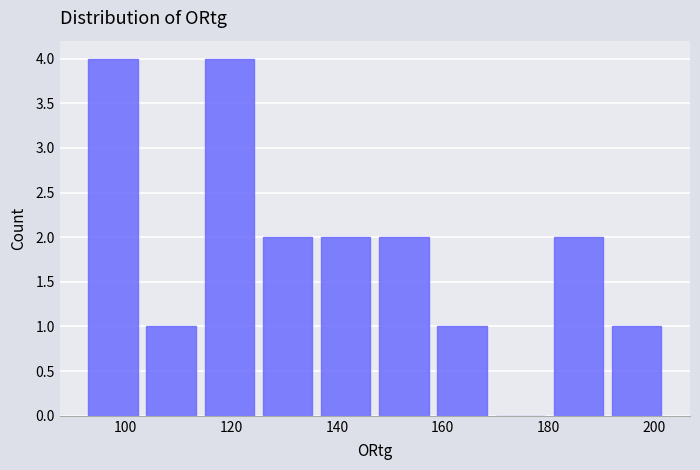

Reading left to right, list every bar in this chart as the range it spans on the x-axis followed by its height. Neither the bar edges nor the heights are printed on the chart, so give them approximately, as read against the axes.

93 to 104: 4
104 to 115: 1
115 to 126: 4
126 to 137: 2
137 to 148: 2
148 to 159: 2
159 to 170: 1
170 to 181: 0
181 to 192: 2
192 to 203: 1